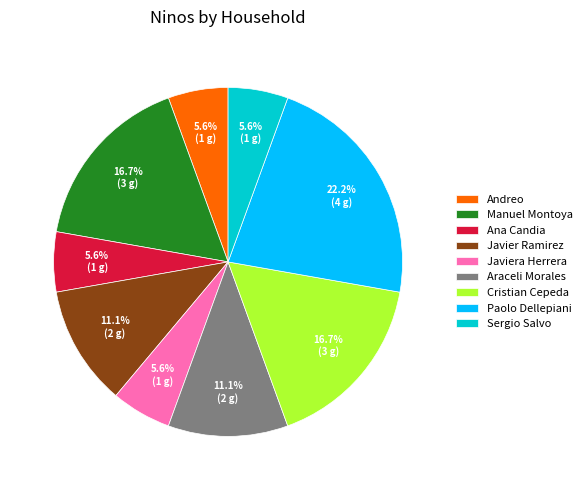

Does any single category account for the majority?

No